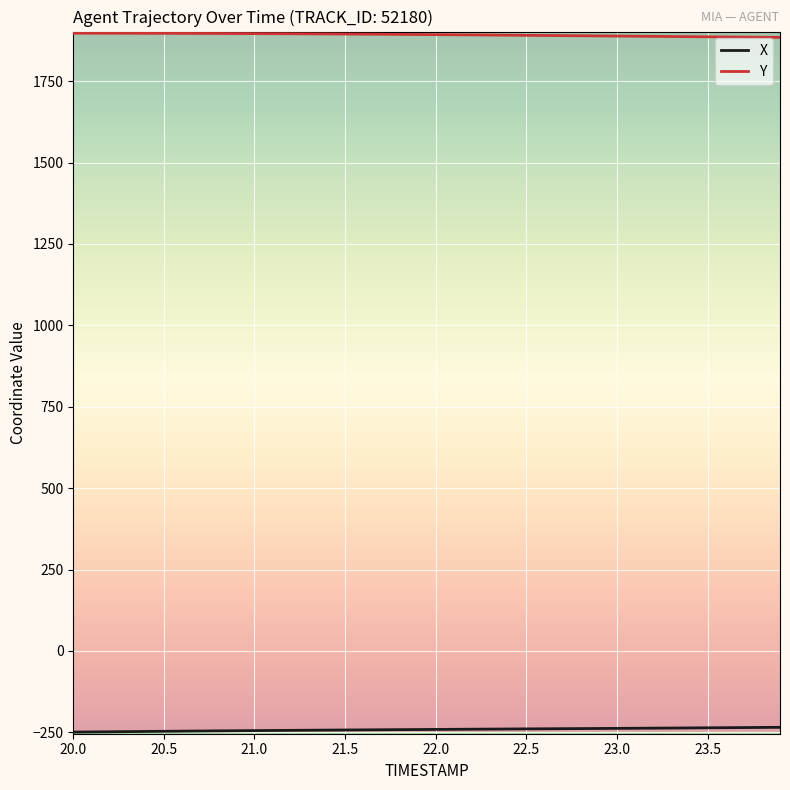

What is the minimum value shown in the chart?

-249.1